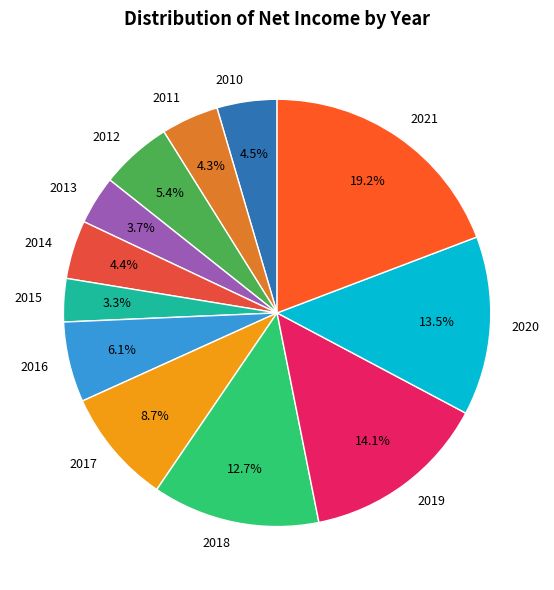

True or false: 2018 accounts for 21% of the total.

False